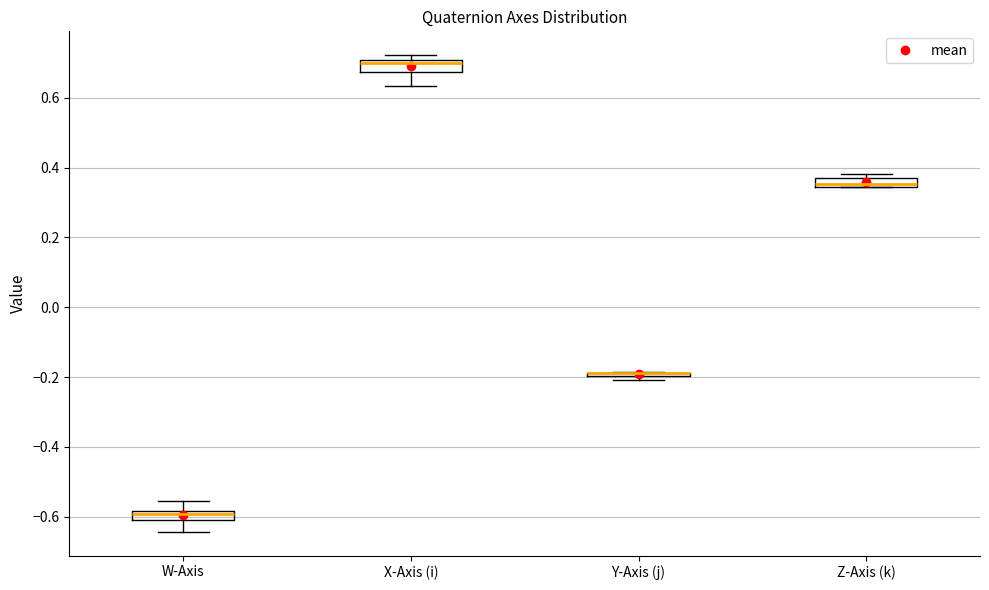

Where is the upper edge of the box for Y-Axis (j) on the y-axis? The values are not printed on the chart, so give them approximately, as read against the axis.

-0.18